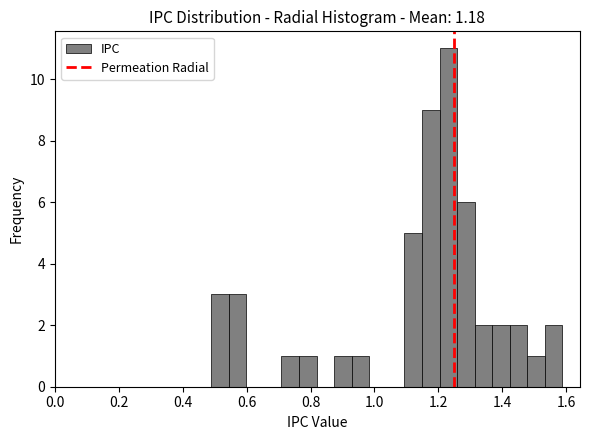

Around what value on the x-axis is the tallest bar? Give the approximate position of its centre, as read against the axis.

1.24